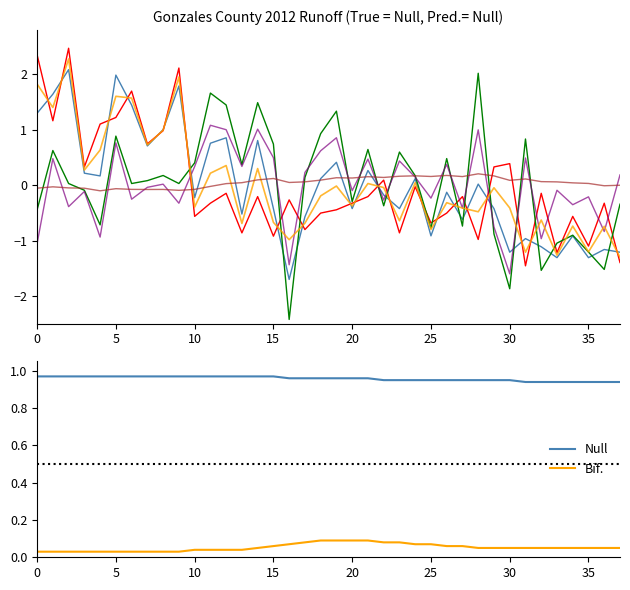

What is the label of the 18th point from the left?

17